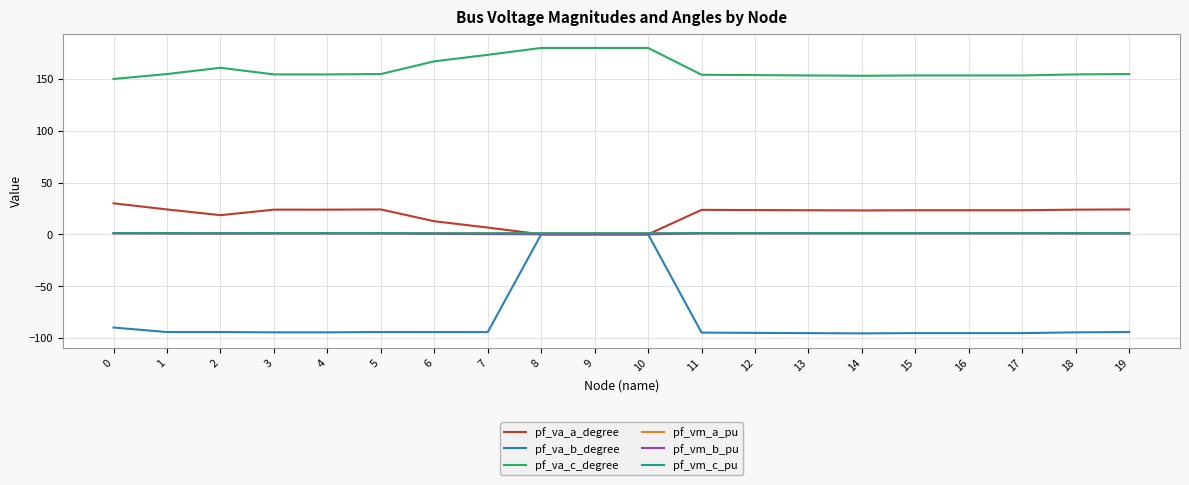

What is the spread (max minus min) of values at 13?

248.9